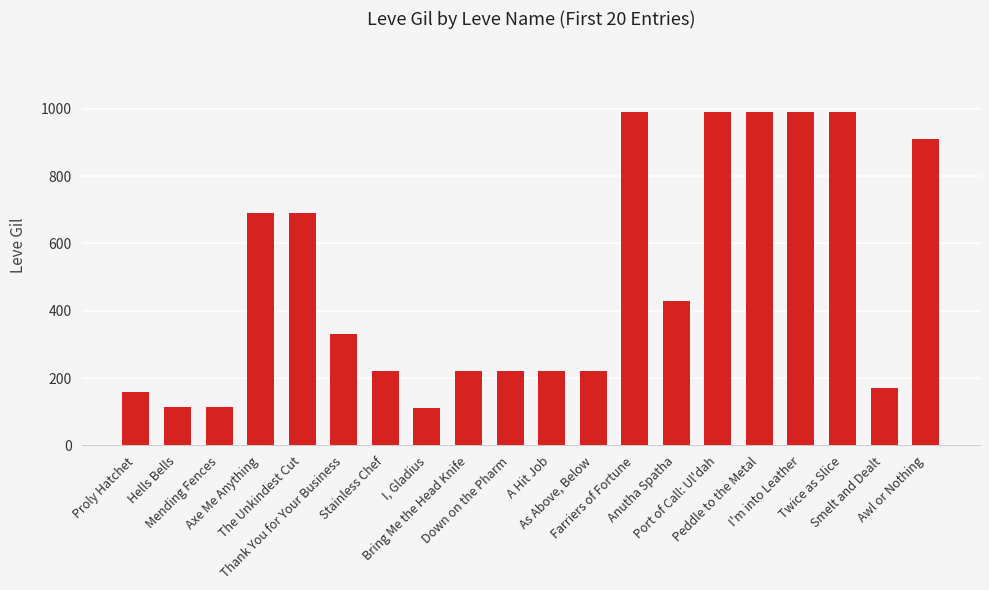

What is the minimum value shown in the chart?

110